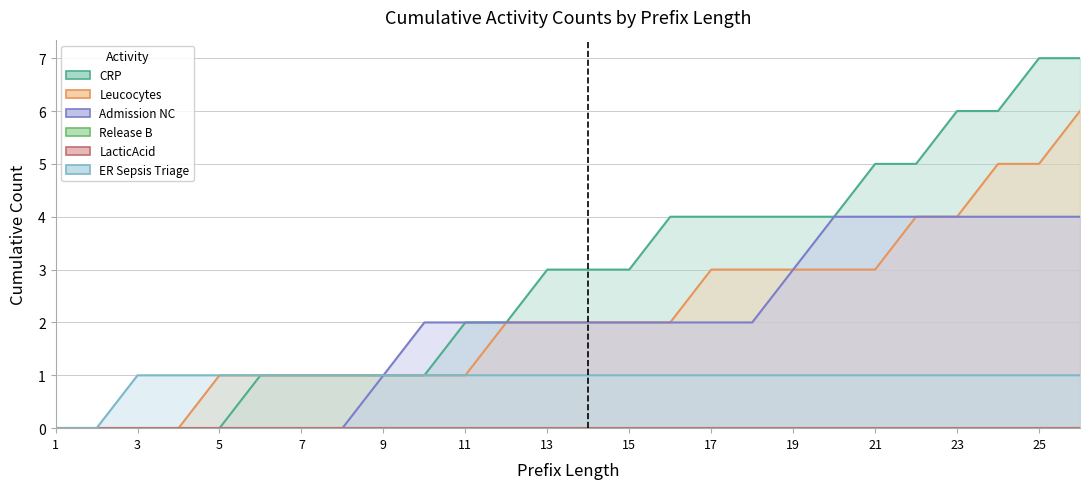

What is the sum of all Admission NC values?

50